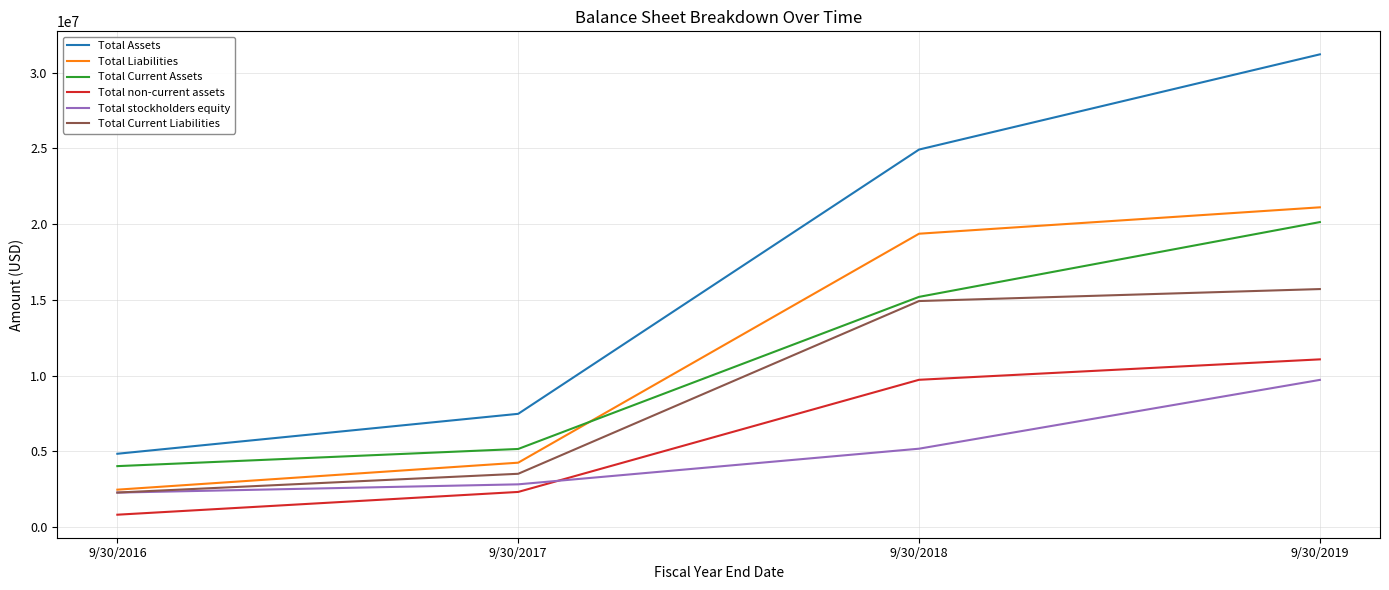

What value does the Total non-current assets series have at 9/30/2019, to the nearest 10?

11075000